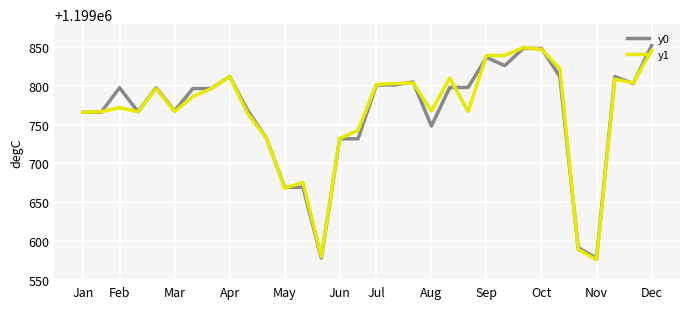

True or false: y0 has more than 2 points higher than both neighbors.

True